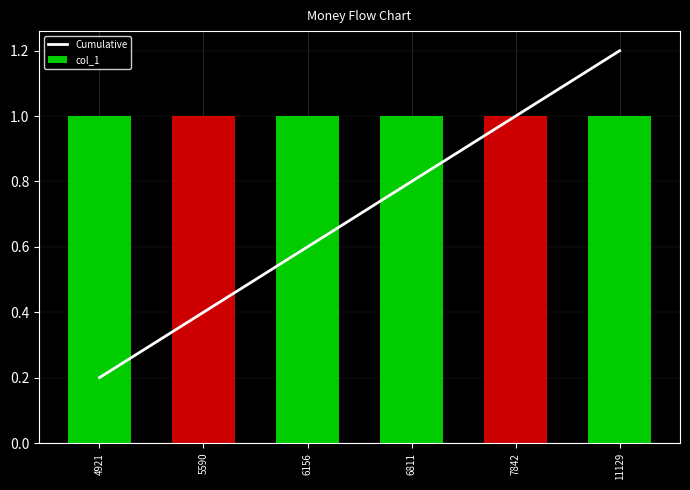

Between 7842 and 11129, which series saw the biggest shift?

Cumulative